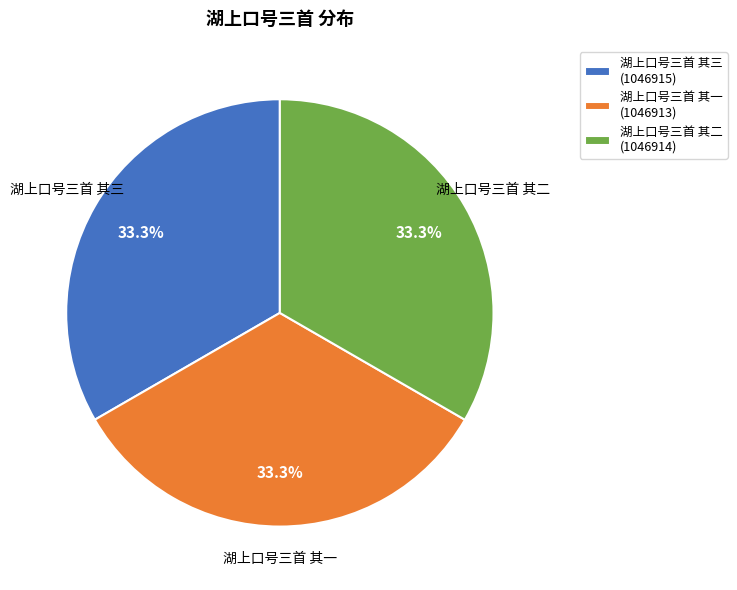

Does 湖上口号三首 其三 account for over 50% of the chart?

No